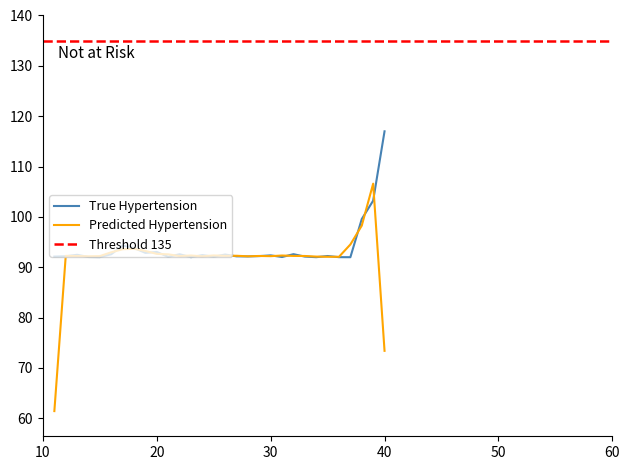

How many points are higher than both their immediate neighbors (excluding endpoints)?

9